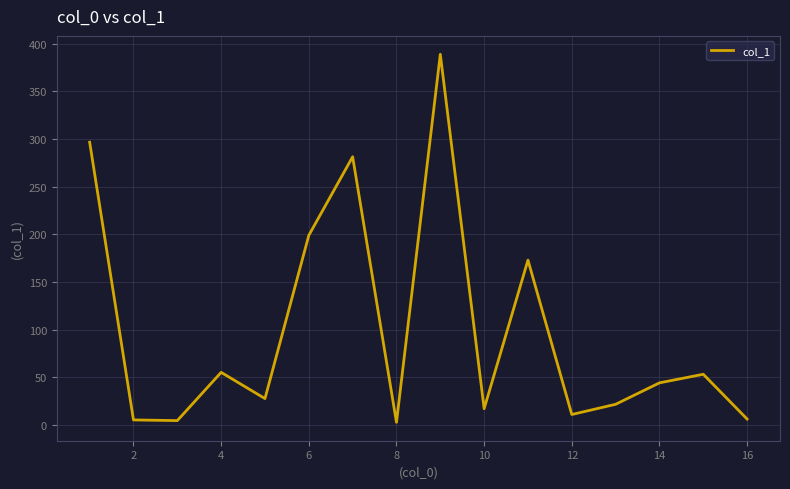

Reading left to right, list all the values displayed in this chart.

296.5	5.2	4.5	55.1	27.6	198.8	281.2	2.7	388.7	17.0	172.8	10.9	21.6	44.1	53.1	6.1